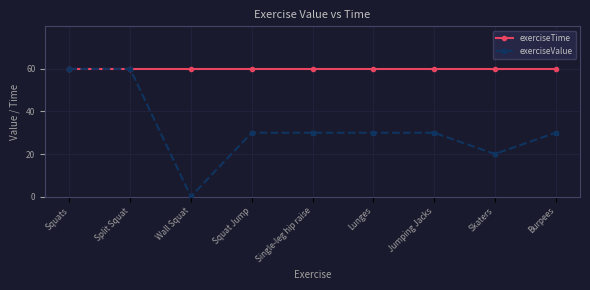

What is the label of the 9th point from the left?

Burpees